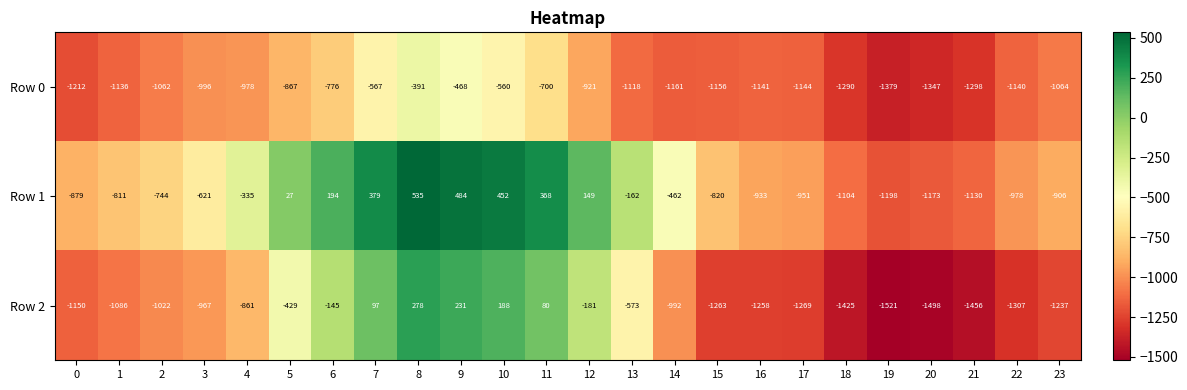

What value does the Row 0 series have at 3, to the nearest 50?

-1000